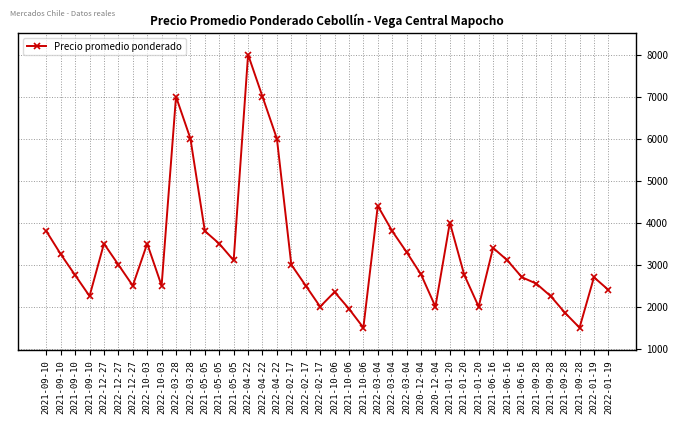

What is the greatest value displayed?

8000